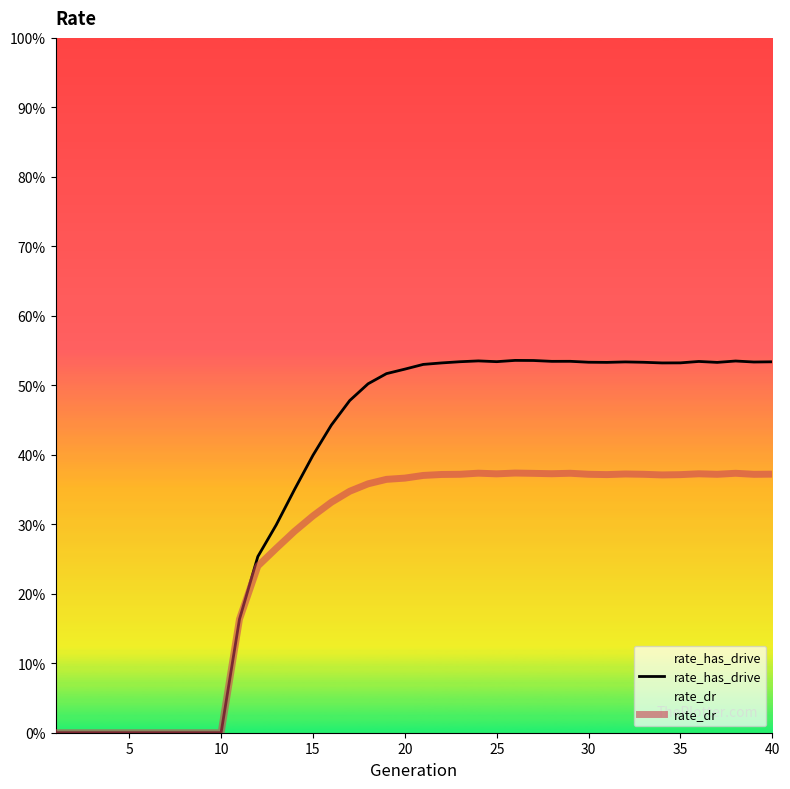

What is the spread (max minus min) of values at 25?

0.2